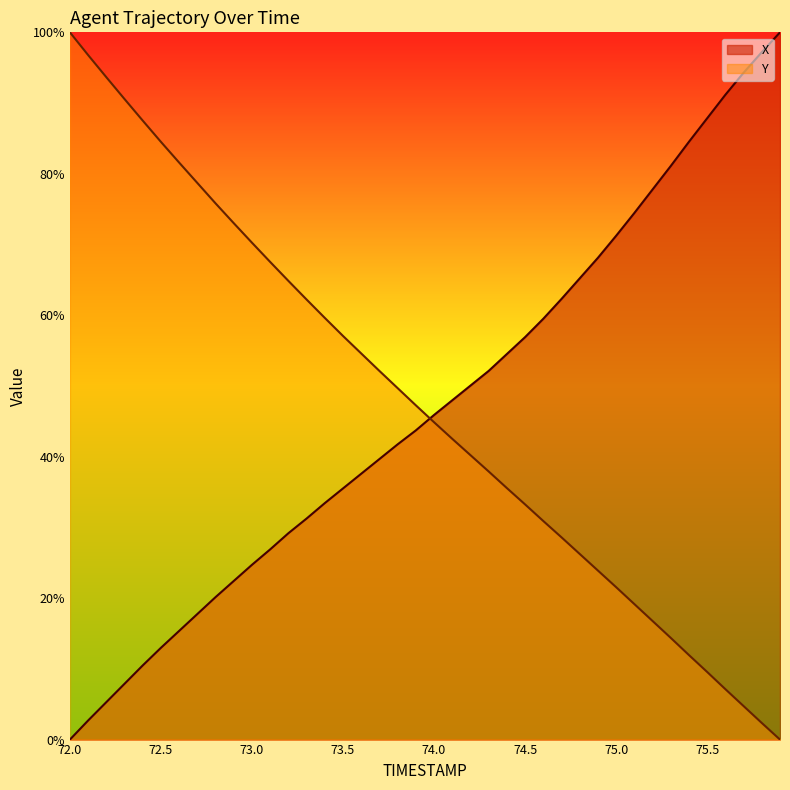

At 72.5, list the series in order from smallest to largest.

X, Y